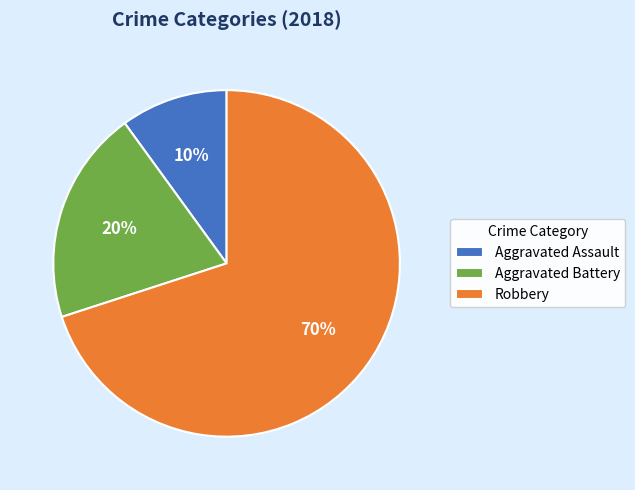

To the nearest percent, what is the difference between the Aggravated Assault and Aggravated Battery slice percentages?

10%